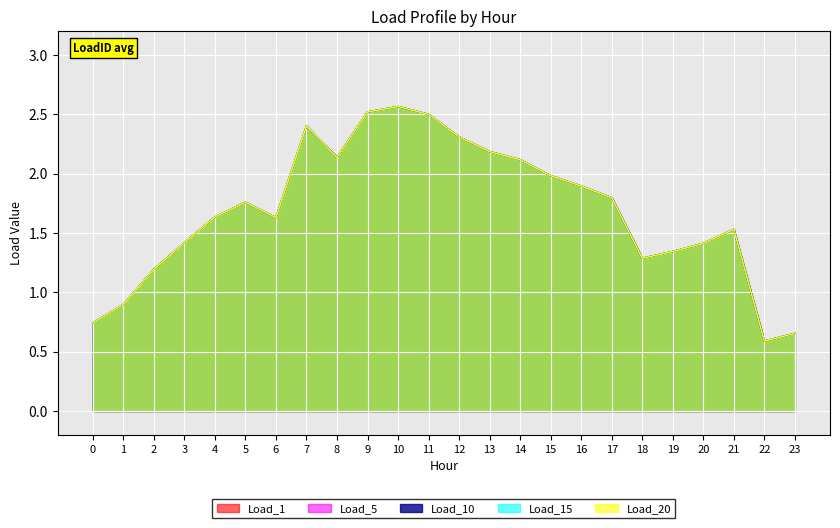

How many categories are shown in the chart?

24